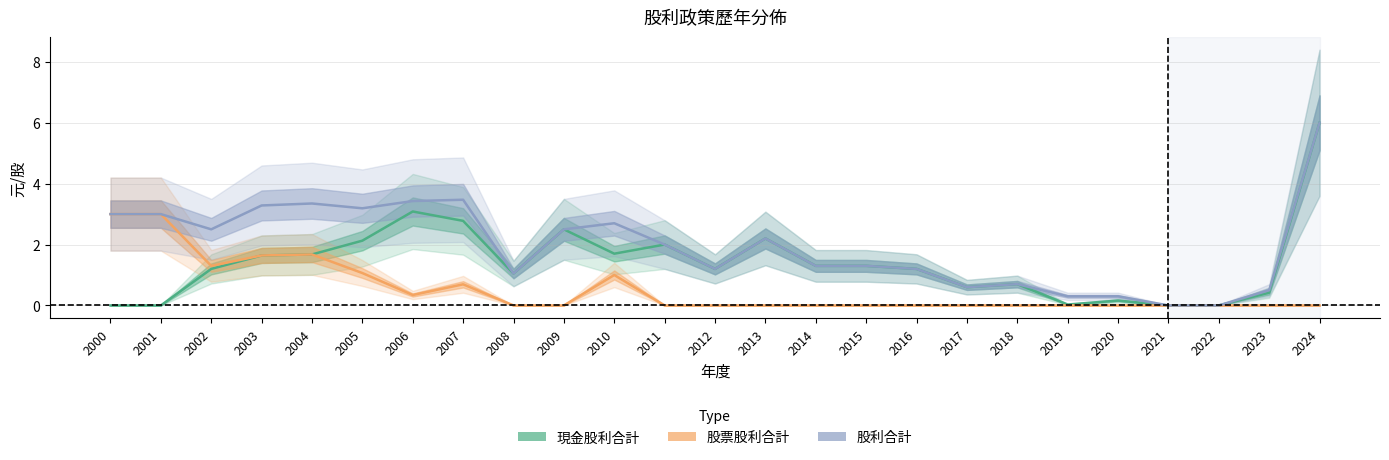

The value of 股票股利合計 at 2002 is 0.5. True or false?

False